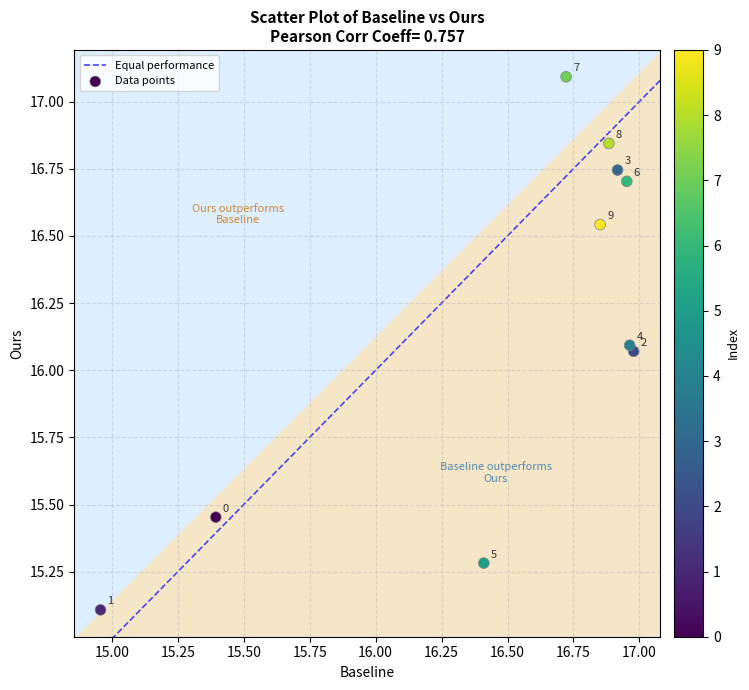

What is the range of Y values (max minus min)?

2.0